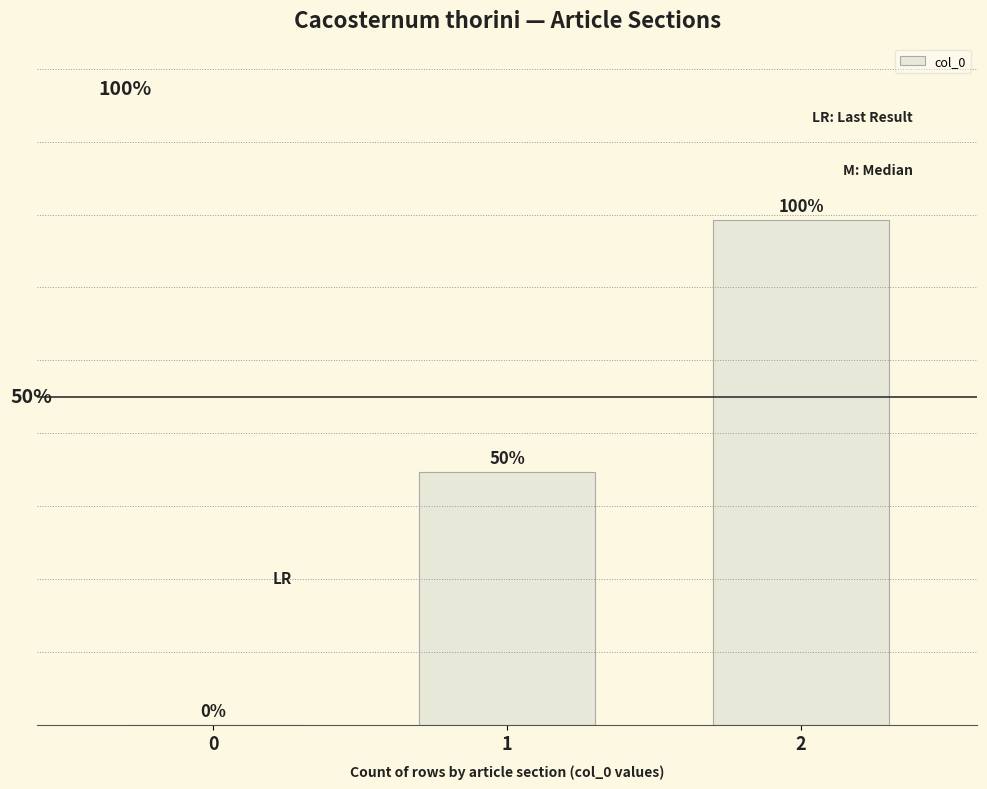

What is the difference between the values at 1 and 2?

1